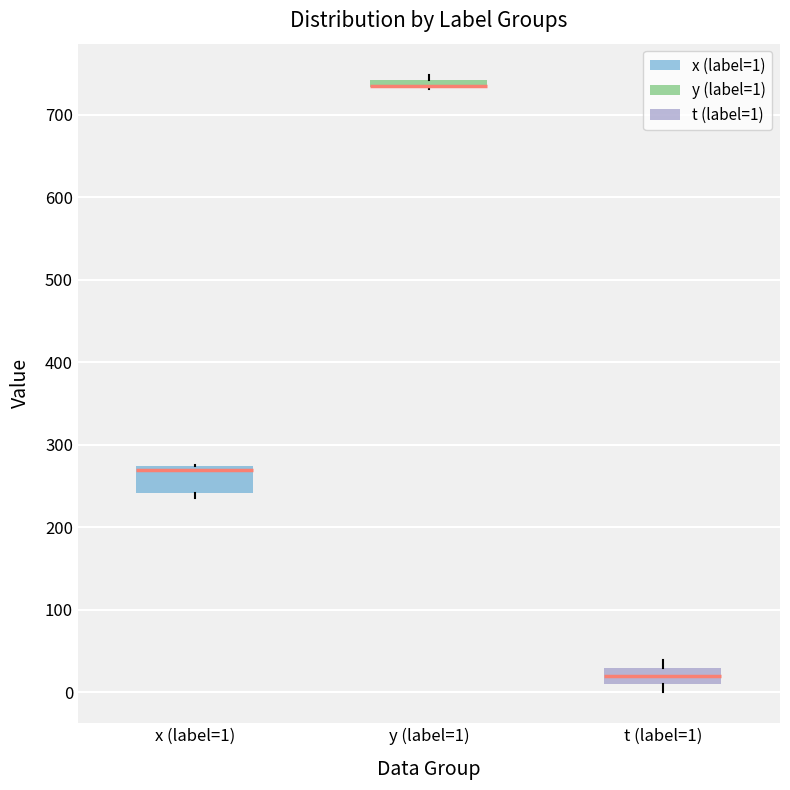

Where is the upper edge of the box for y (label=1) on the y-axis? The values are not printed on the chart, so give them approximately, as read against the axis.

740